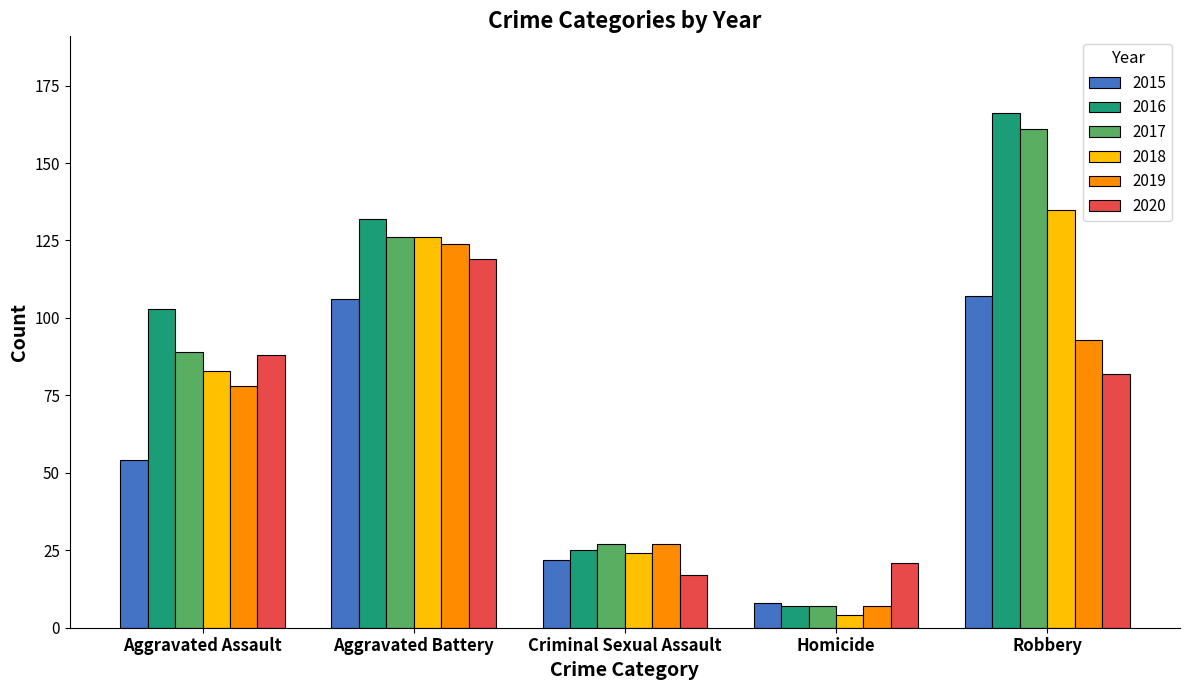

What is the difference between the 2020 values at Homicide and Aggravated Battery?

98